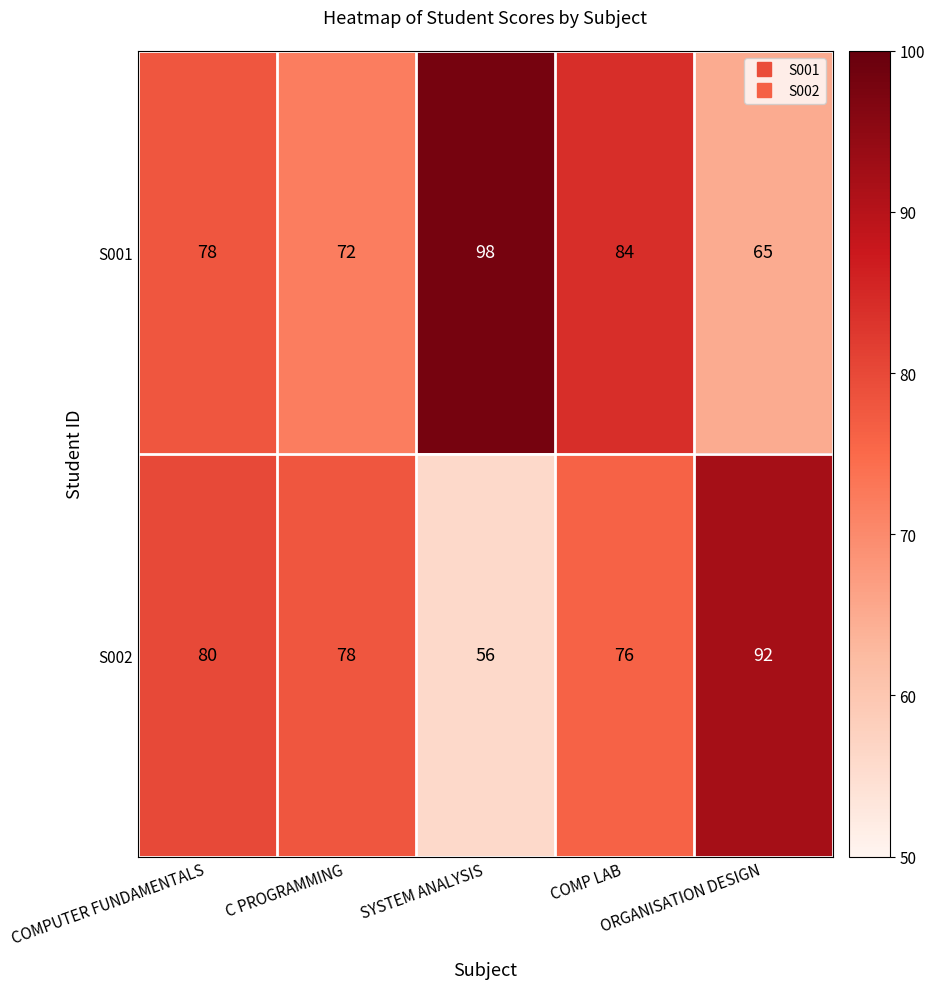

At which category is the sum across all series the highest?

COMP LAB